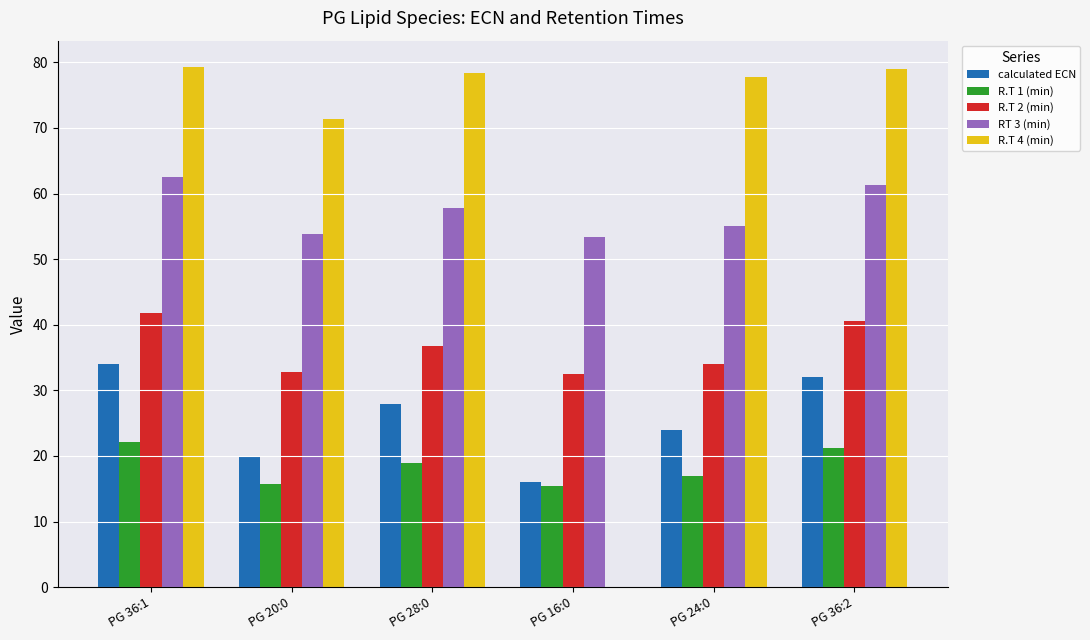

At which category is the sum across all series the highest?

PG 36:1